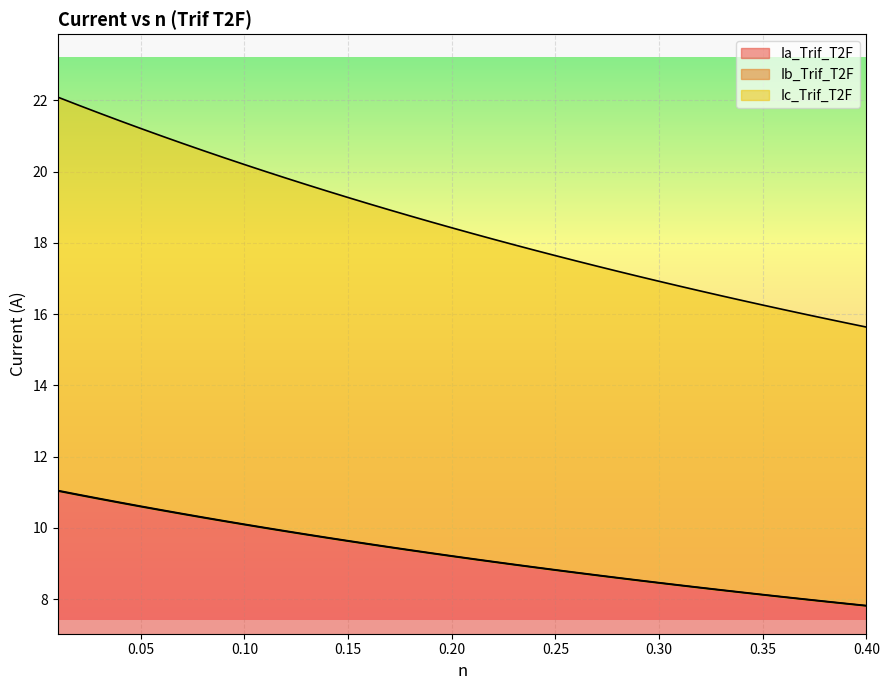

How many data points in Ia_Trif_T2F are above 9?

22